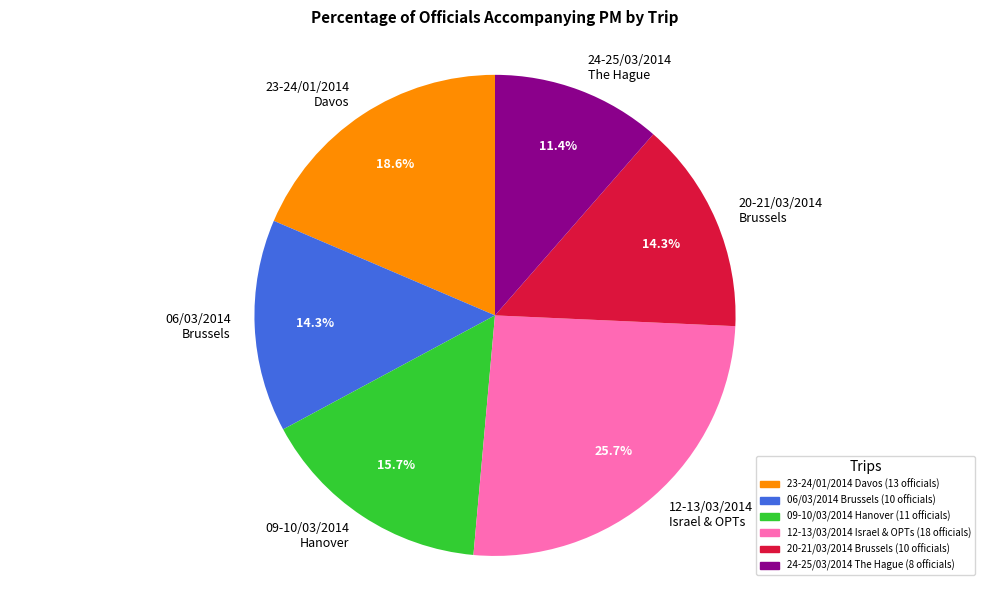

What is the largest slice in the pie chart?

12-13/03/2014 Israel & OPTs